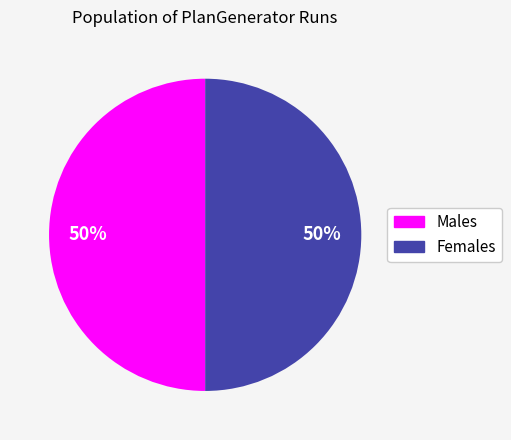

To the nearest percent, what is the average slice percentage?

50%